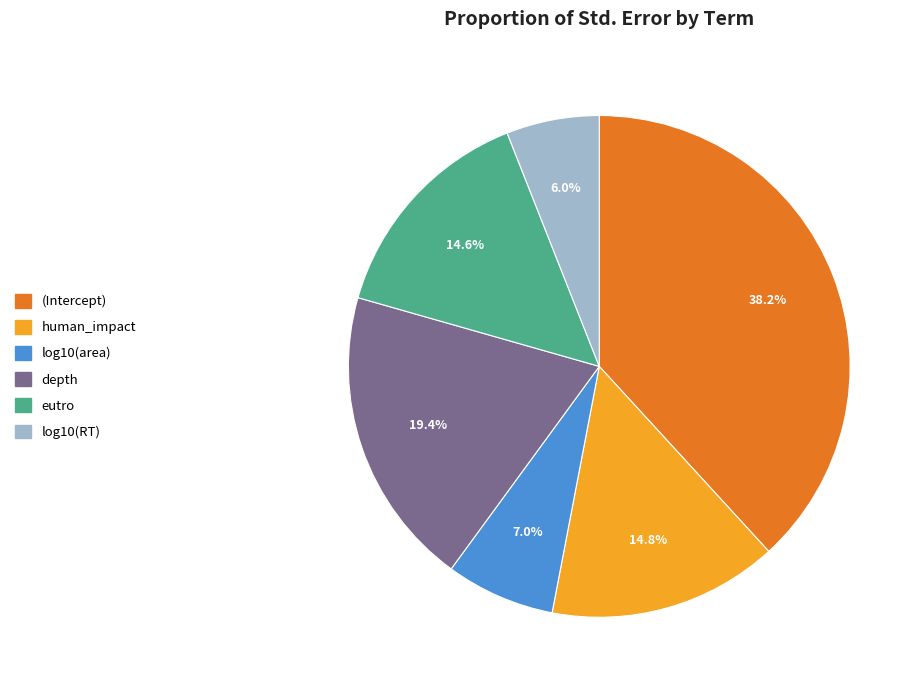

The eutro slice represents 15% of the pie. True or false?

True